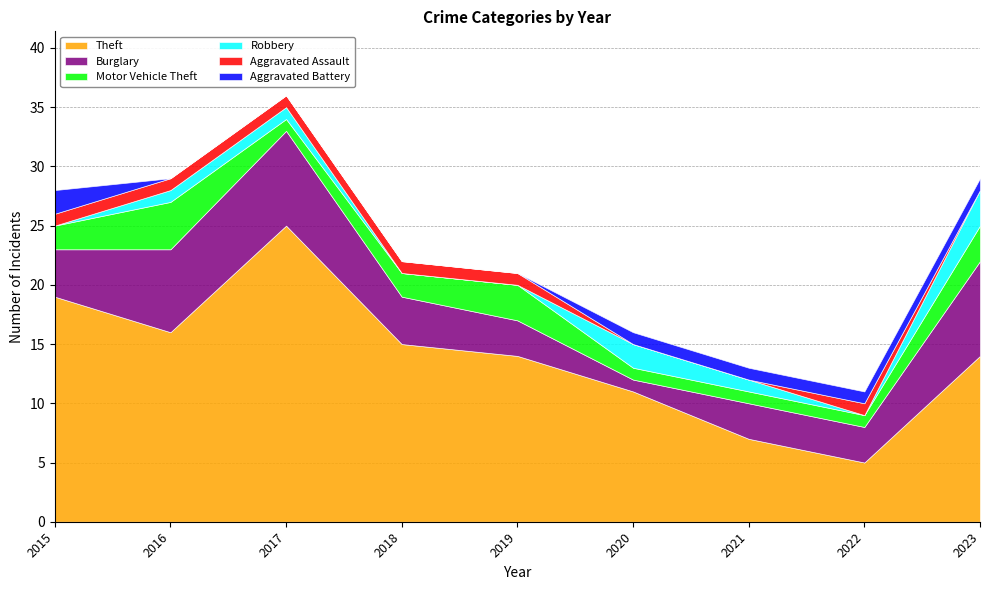

Rank the categories by Motor Vehicle Theft value from lowest to highest.

2017, 2020, 2021, 2022, 2015, 2018, 2019, 2023, 2016